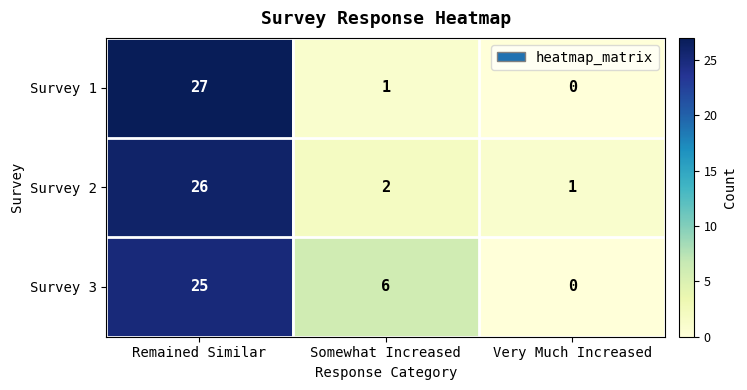

Which series has the largest total across all categories?

Survey 3